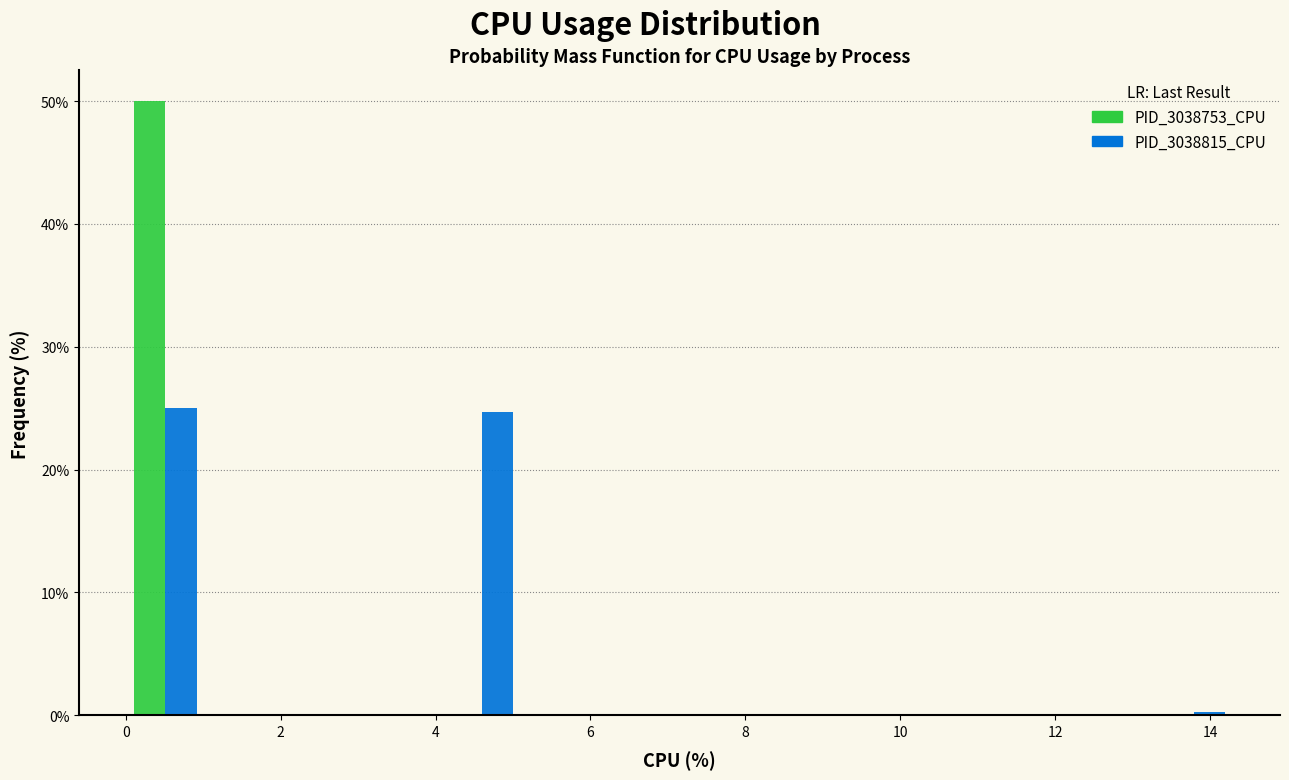

Reading left to right, transcribe this chart: for each range on the x-axis, give the height of each series' bar. Neither the bar edges nor the heights are printed on the chart, so give them approximately, as read against the axes.

0.0 to 1.0: PID_3038753_CPU=50	PID_3038815_CPU=25
1.0 to 2.0: PID_3038753_CPU=0	PID_3038815_CPU=0
2.0 to 3.0: PID_3038753_CPU=0	PID_3038815_CPU=0
3.0 to 4.0: PID_3038753_CPU=0	PID_3038815_CPU=0
4.0 to 5.2: PID_3038753_CPU=0	PID_3038815_CPU=25
5.2 to 6.2: PID_3038753_CPU=0	PID_3038815_CPU=0
6.2 to 7.2: PID_3038753_CPU=0	PID_3038815_CPU=0
7.2 to 8.2: PID_3038753_CPU=0	PID_3038815_CPU=0
8.2 to 9.2: PID_3038753_CPU=0	PID_3038815_CPU=0
9.2 to 10.2: PID_3038753_CPU=0	PID_3038815_CPU=0
10.2 to 11.2: PID_3038753_CPU=0	PID_3038815_CPU=0
11.2 to 12.2: PID_3038753_CPU=0	PID_3038815_CPU=0
12.2 to 13.2: PID_3038753_CPU=0	PID_3038815_CPU=0
13.2 to 14.4: PID_3038753_CPU=0	PID_3038815_CPU=under 1